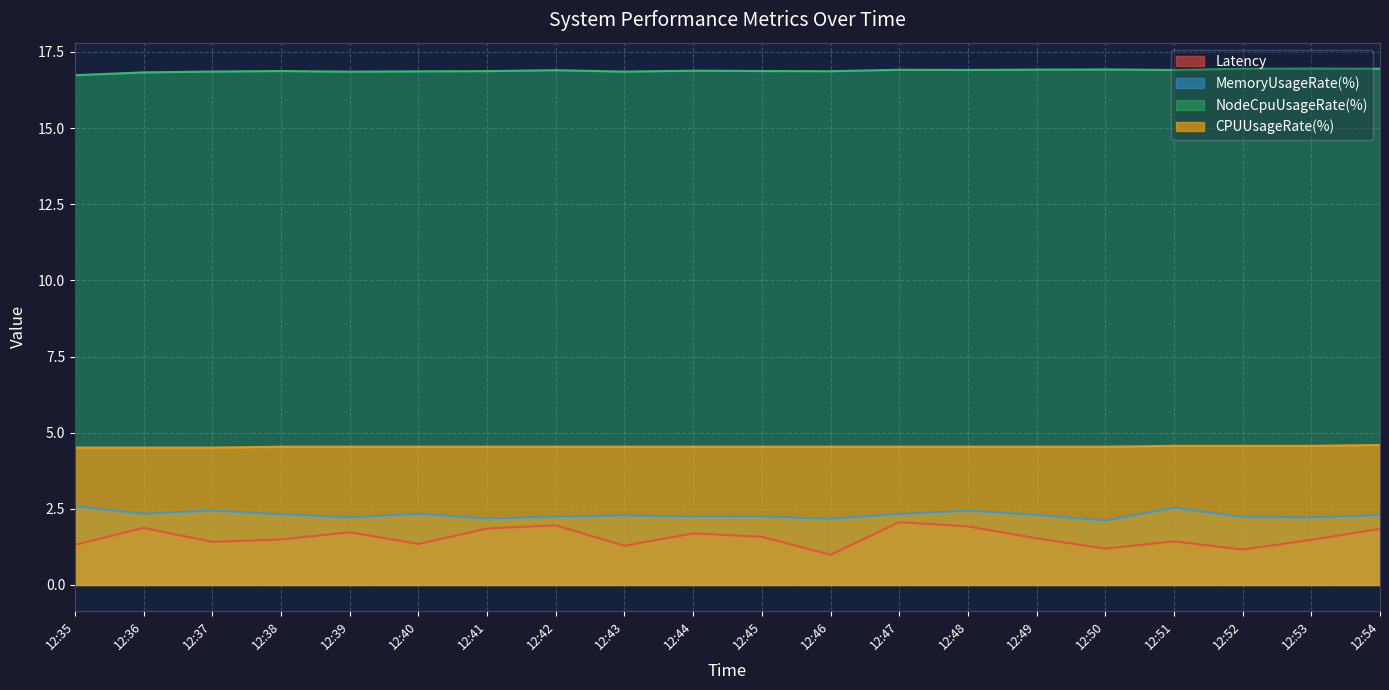

Is it true that MemoryUsageRate(%) equals 3.8 at 12:45?

False